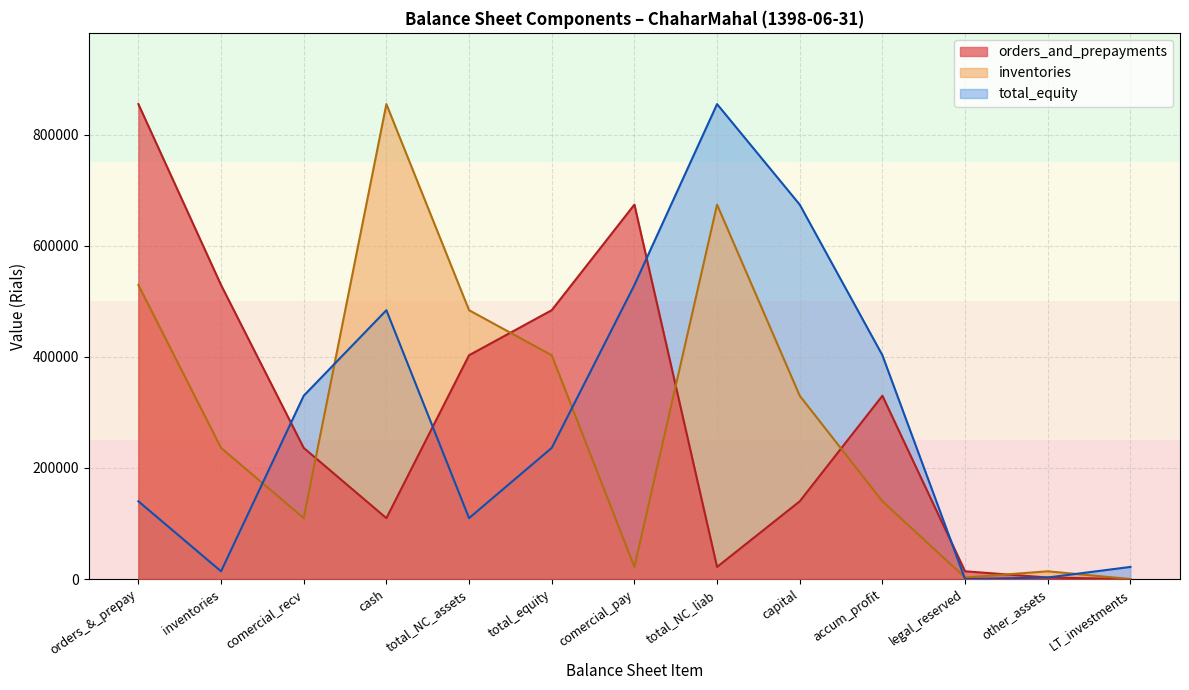

How many series are shown in this chart?

3